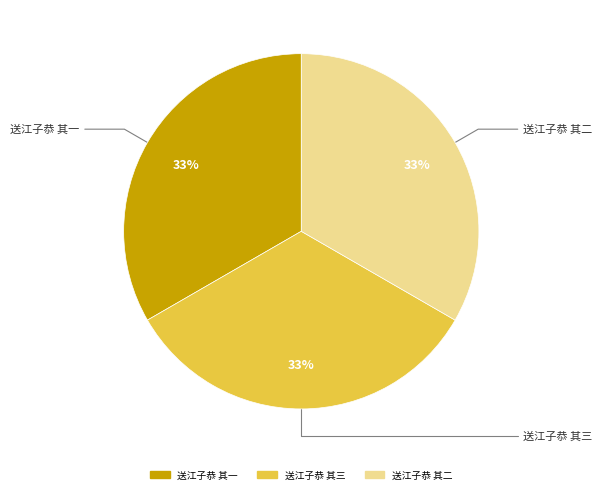

How many segments does this pie chart have?

3